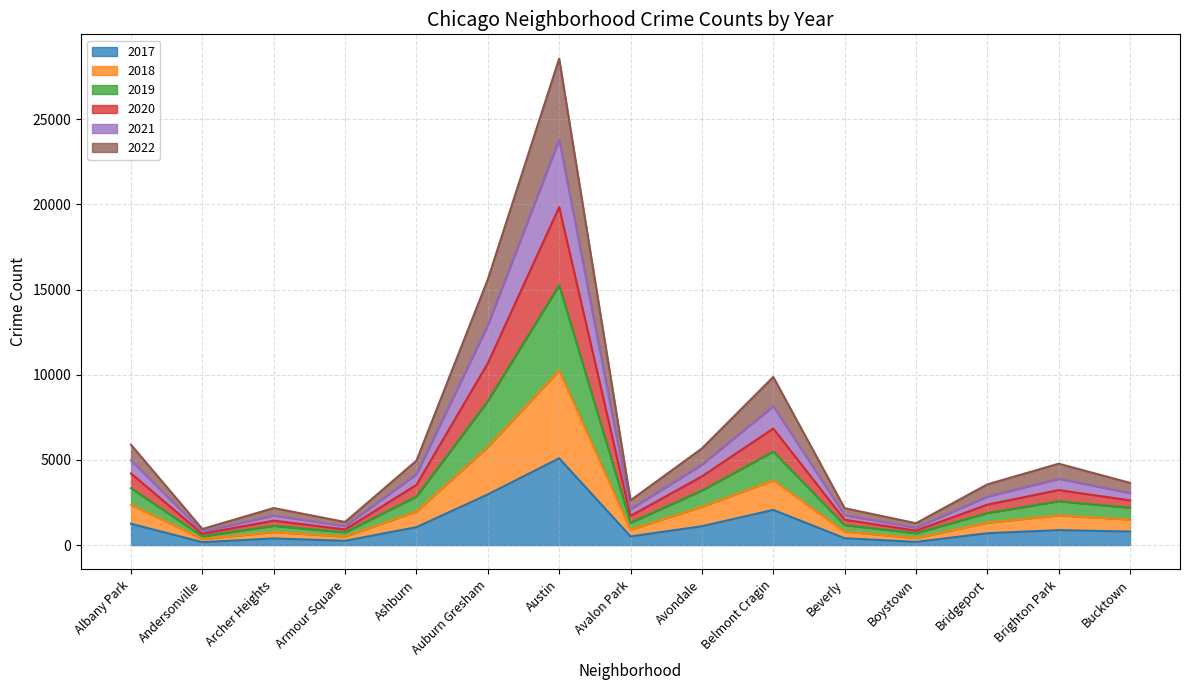

What is the greatest value displayed?

28559